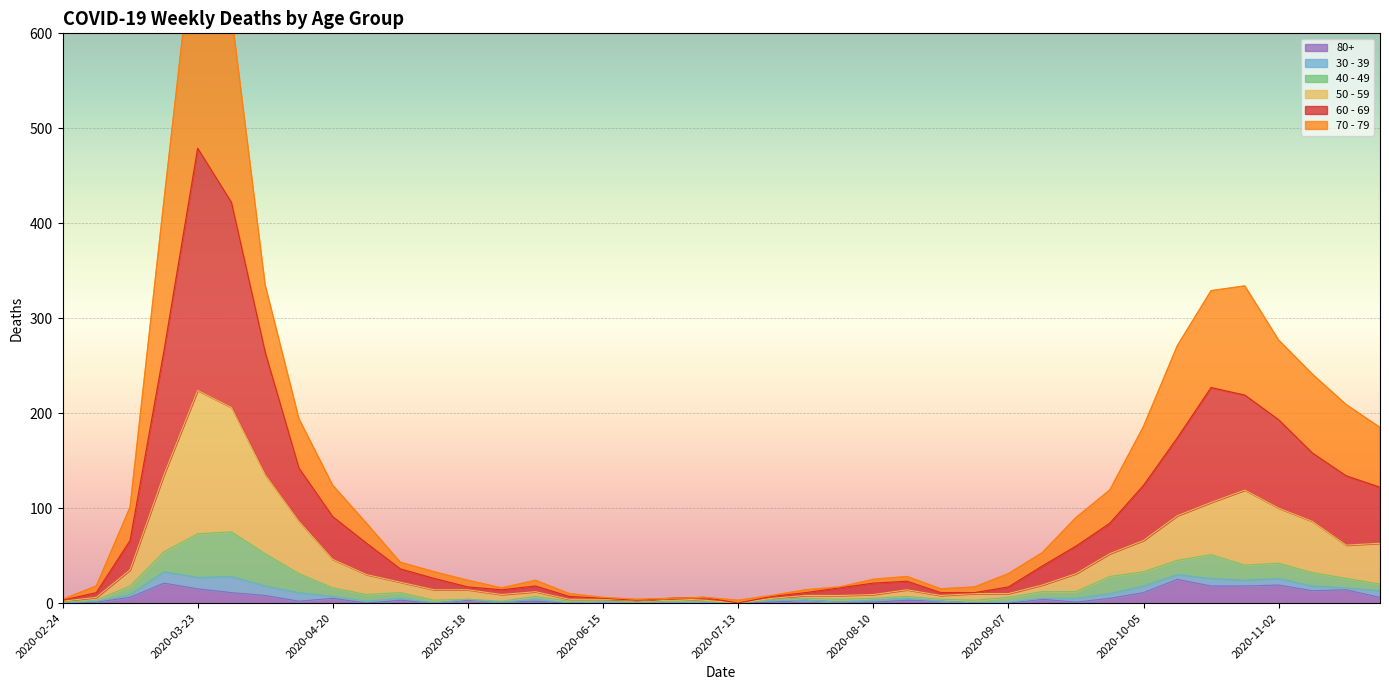

Is it true that 80+ equals 3 at 2020-05-18?

True